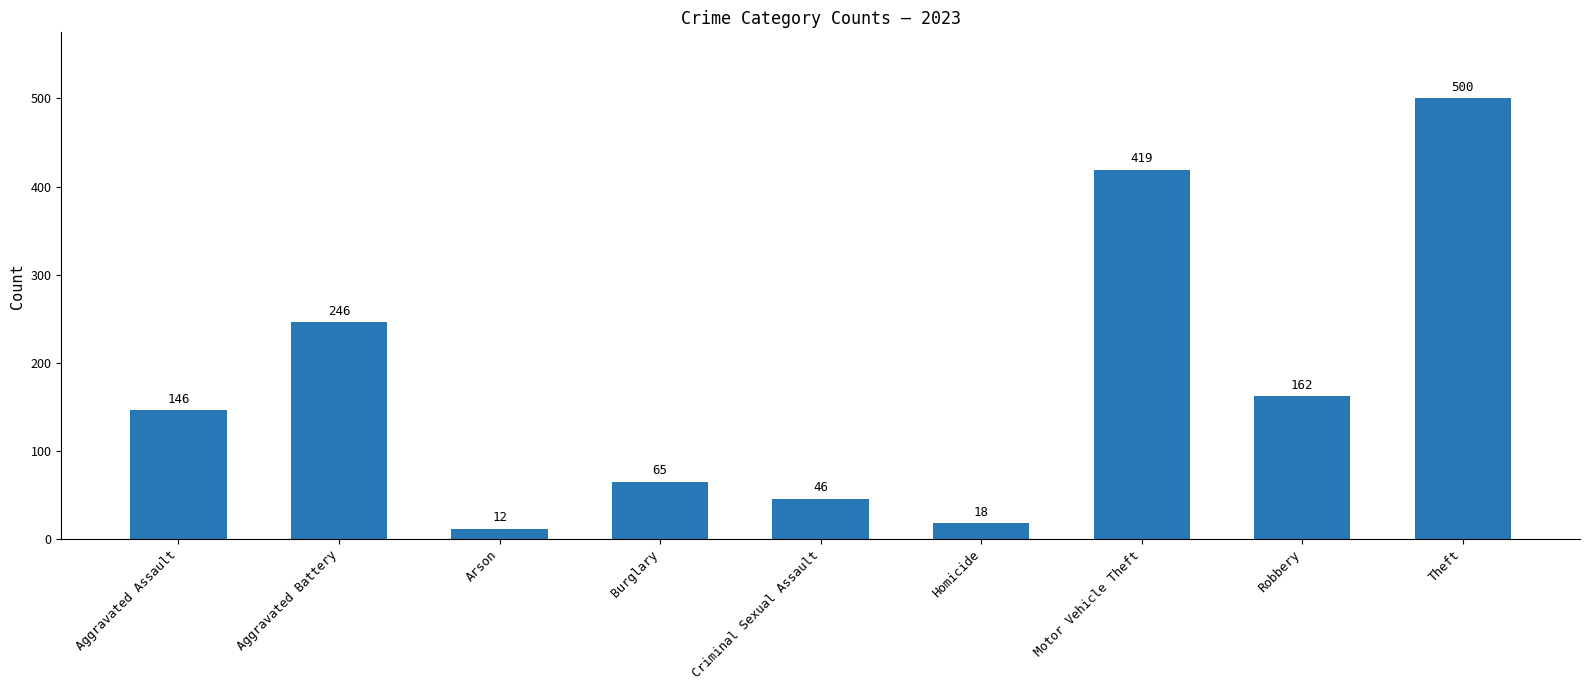

Which label corresponds to the largest value in the chart?

Theft